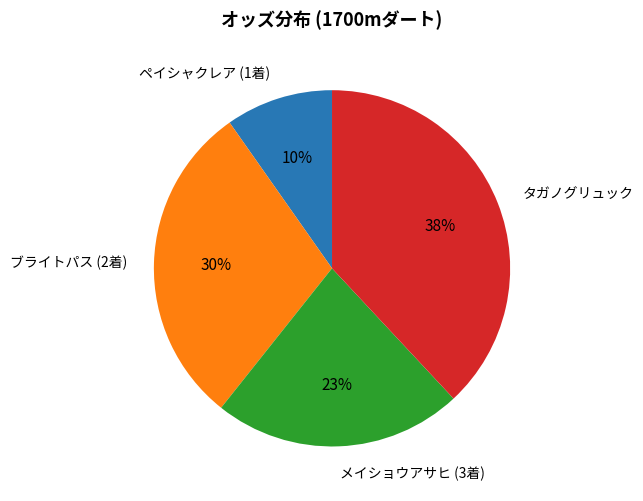

To the nearest percent, what is the average slice percentage?

25%